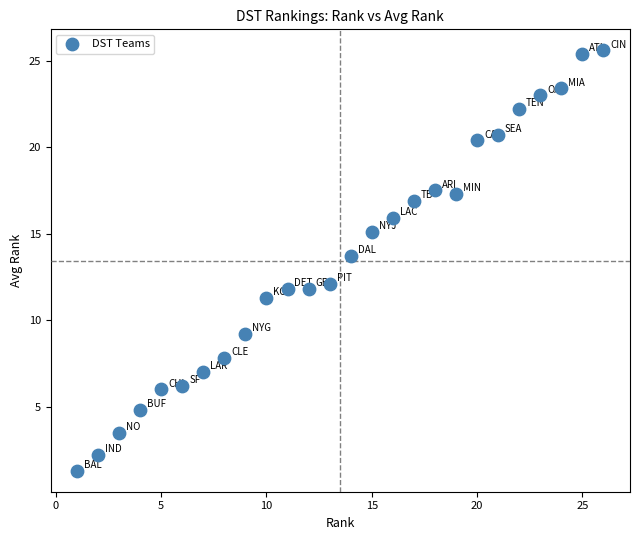

What is the range of Y values (max minus min)?

24.3